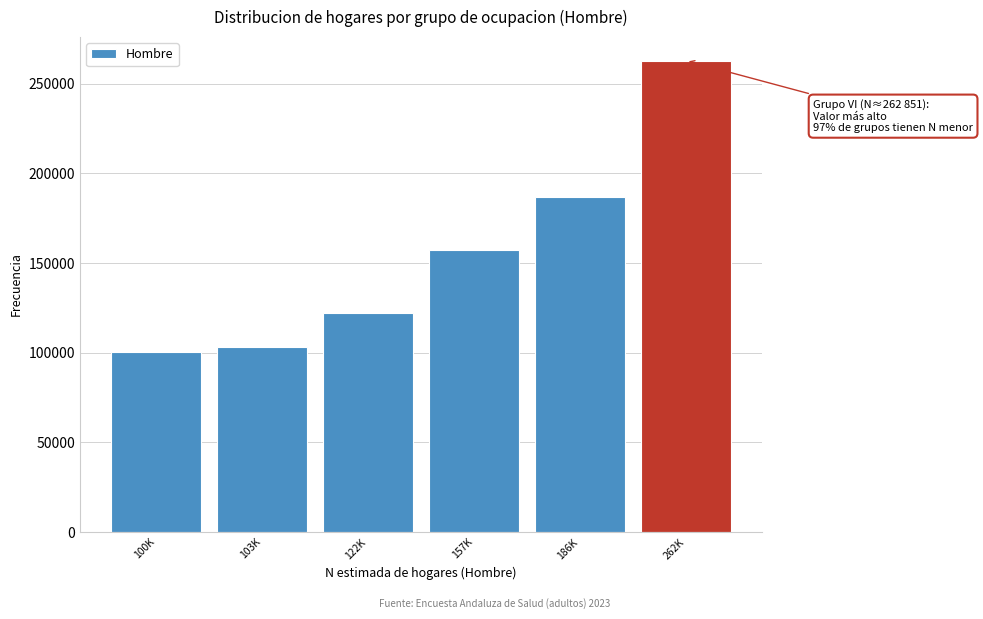

Reading left to right, what are all the values shown in this chart?

100K=100342	103K=103157	122K=122001	157K=157031	186K=186853	262K=262851